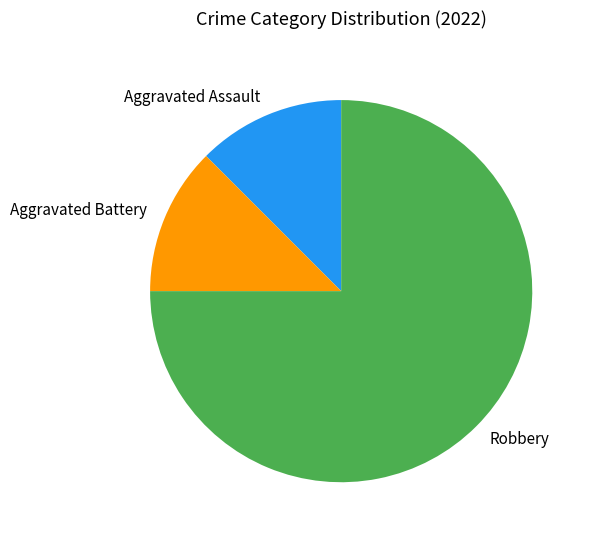

Which slice is the largest?

Robbery